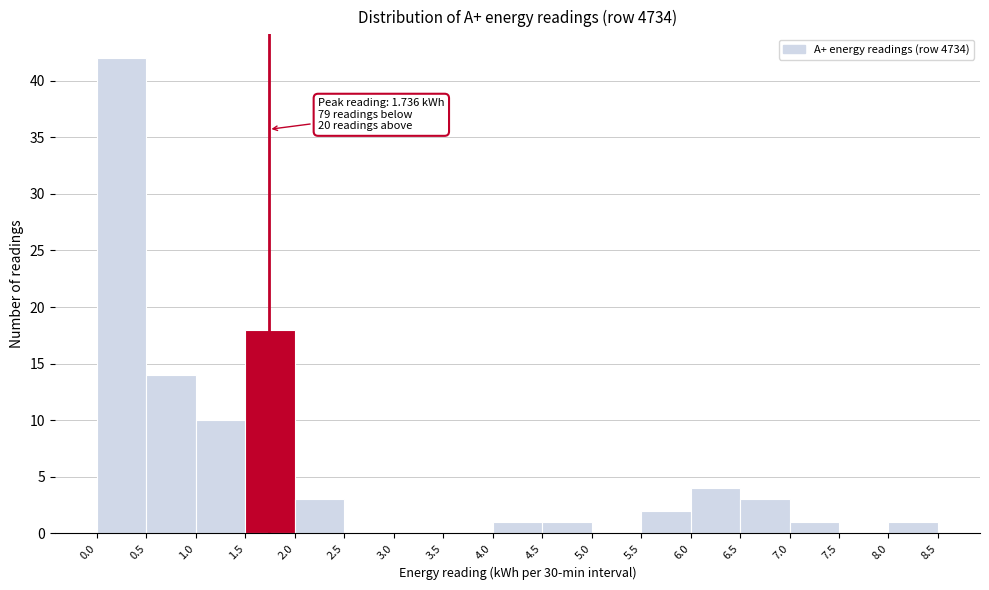

Which range on the x-axis has the tallest bar?

0.0 to 0.5